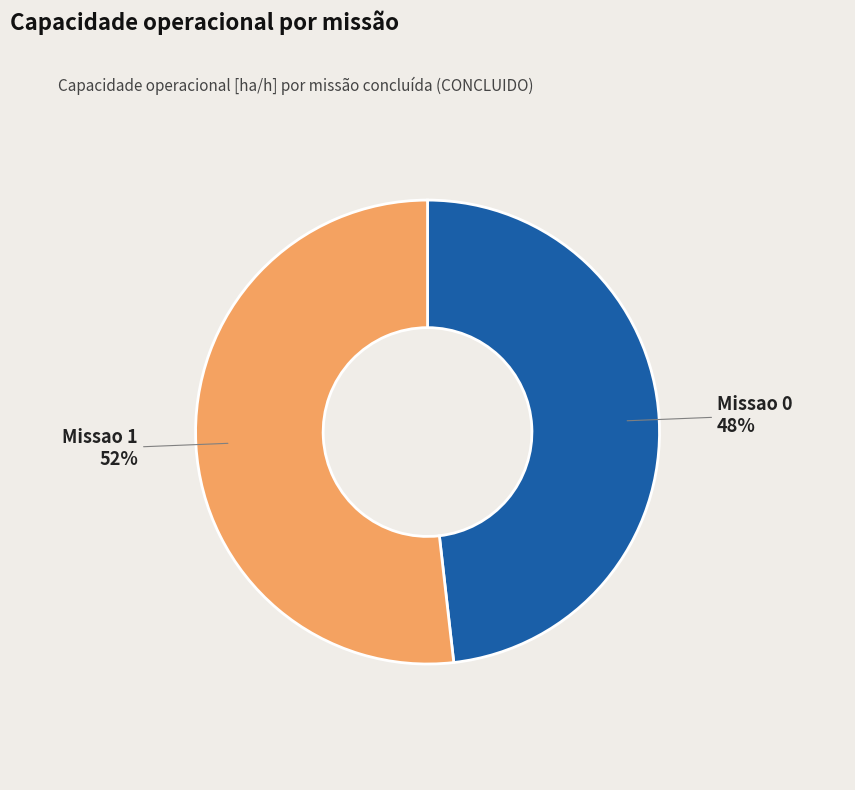

To the nearest percent, what percentage of the pie is Missao 0?

48%